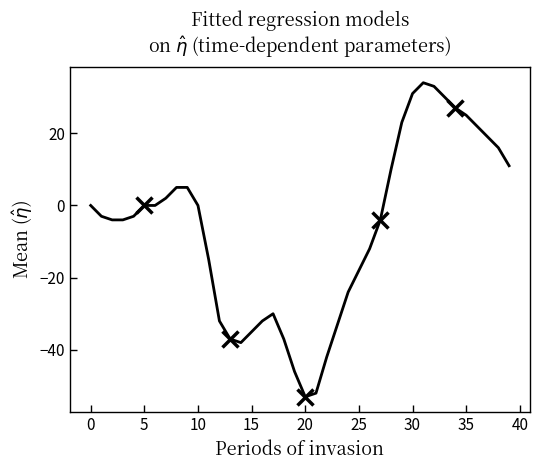

What is the minimum value shown in the chart?

-53